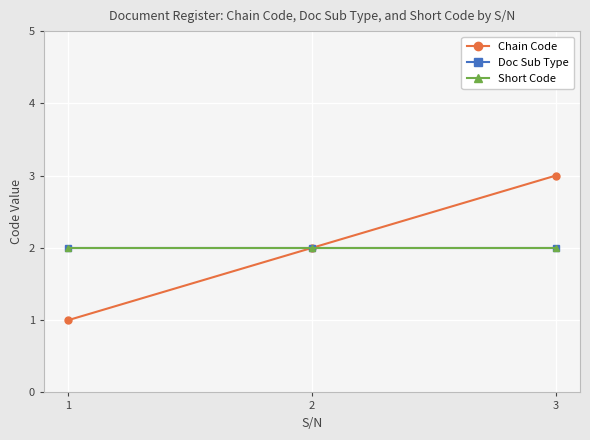

At which category is the sum across all series the highest?

3